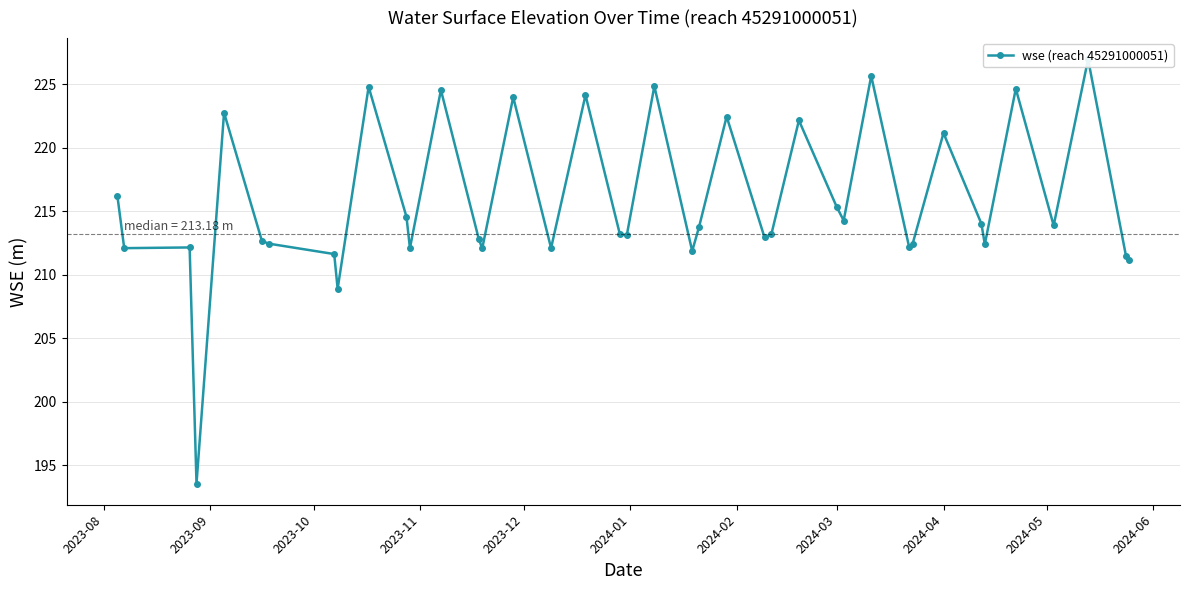

How many points are higher than both their immediate neighbors (excluding endpoints)?

13